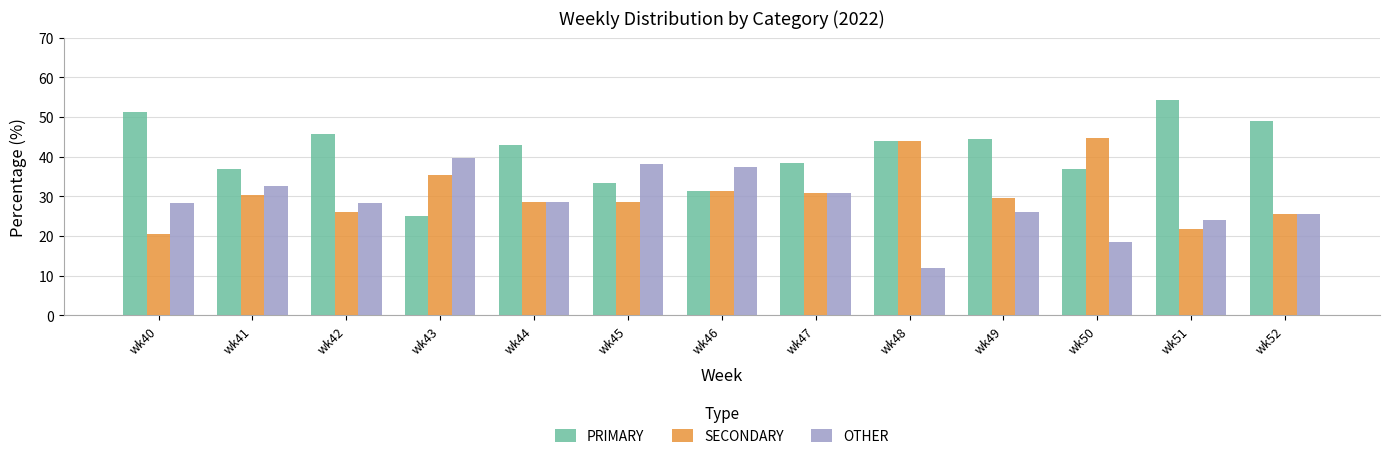

What is the difference between the second highest and minimum values in the SECONDARY series?

23.5